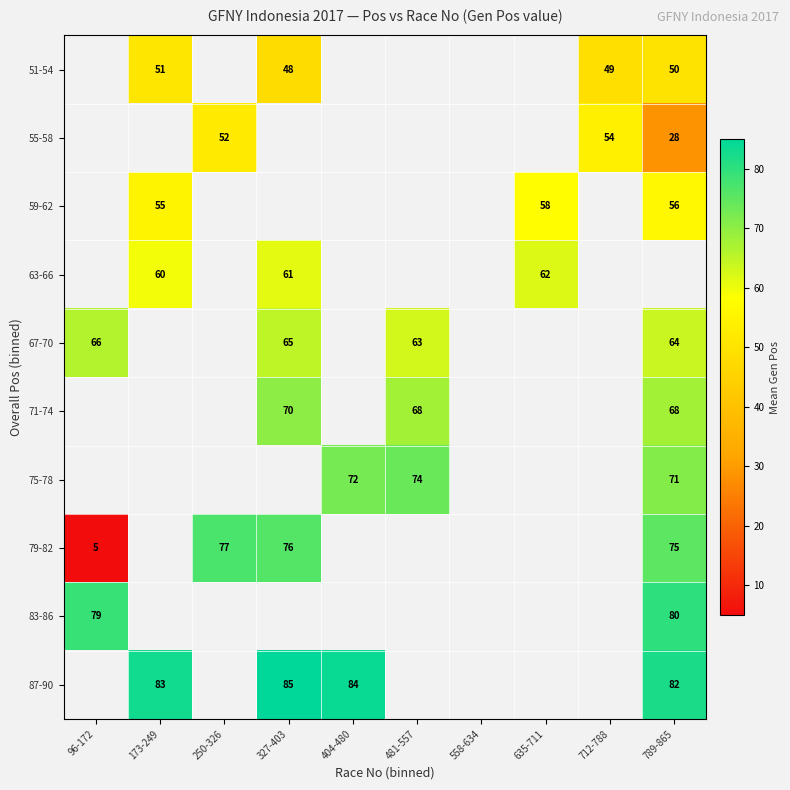

True or false: 51-54 has a value of 48 at 327-403.

True